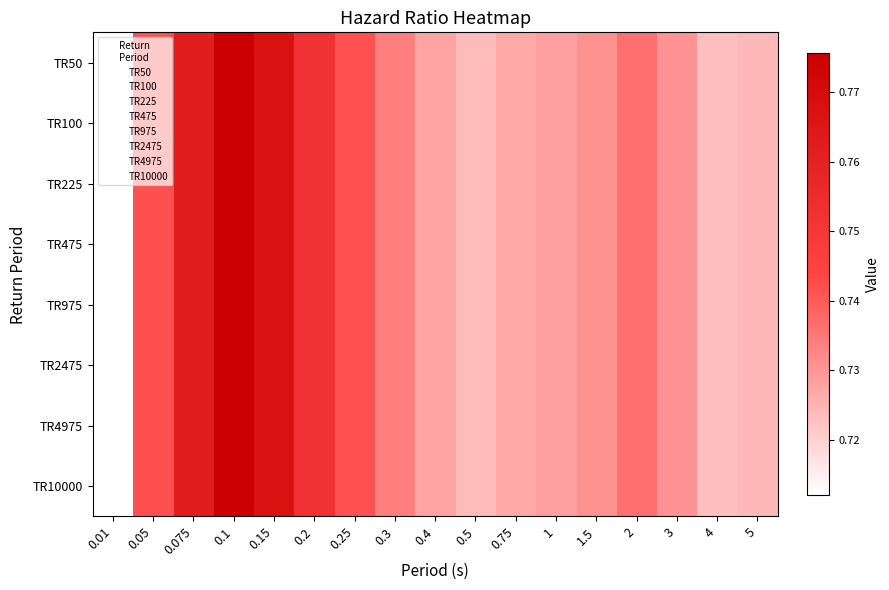

Reading left to right, transcribe all the data shown in this chart.

TR50: 0.01=0.7	0.05=0.7	0.075=0.8	0.1=0.8	0.15=0.8	0.2=0.8	0.25=0.7	0.3=0.7	0.4=0.7	0.5=0.7	0.75=0.7	1=0.7	1.5=0.7	2=0.7	3=0.7	4=0.7	5=0.7
TR100: 0.01=0.7	0.05=0.7	0.075=0.8	0.1=0.8	0.15=0.8	0.2=0.8	0.25=0.7	0.3=0.7	0.4=0.7	0.5=0.7	0.75=0.7	1=0.7	1.5=0.7	2=0.7	3=0.7	4=0.7	5=0.7
TR225: 0.01=0.7	0.05=0.7	0.075=0.8	0.1=0.8	0.15=0.8	0.2=0.8	0.25=0.7	0.3=0.7	0.4=0.7	0.5=0.7	0.75=0.7	1=0.7	1.5=0.7	2=0.7	3=0.7	4=0.7	5=0.7
TR475: 0.01=0.7	0.05=0.7	0.075=0.8	0.1=0.8	0.15=0.8	0.2=0.8	0.25=0.7	0.3=0.7	0.4=0.7	0.5=0.7	0.75=0.7	1=0.7	1.5=0.7	2=0.7	3=0.7	4=0.7	5=0.7
TR975: 0.01=0.7	0.05=0.7	0.075=0.8	0.1=0.8	0.15=0.8	0.2=0.8	0.25=0.7	0.3=0.7	0.4=0.7	0.5=0.7	0.75=0.7	1=0.7	1.5=0.7	2=0.7	3=0.7	4=0.7	5=0.7
TR2475: 0.01=0.7	0.05=0.7	0.075=0.8	0.1=0.8	0.15=0.8	0.2=0.8	0.25=0.7	0.3=0.7	0.4=0.7	0.5=0.7	0.75=0.7	1=0.7	1.5=0.7	2=0.7	3=0.7	4=0.7	5=0.7
TR4975: 0.01=0.7	0.05=0.7	0.075=0.8	0.1=0.8	0.15=0.8	0.2=0.8	0.25=0.7	0.3=0.7	0.4=0.7	0.5=0.7	0.75=0.7	1=0.7	1.5=0.7	2=0.7	3=0.7	4=0.7	5=0.7
TR10000: 0.01=0.7	0.05=0.7	0.075=0.8	0.1=0.8	0.15=0.8	0.2=0.8	0.25=0.7	0.3=0.7	0.4=0.7	0.5=0.7	0.75=0.7	1=0.7	1.5=0.7	2=0.7	3=0.7	4=0.7	5=0.7